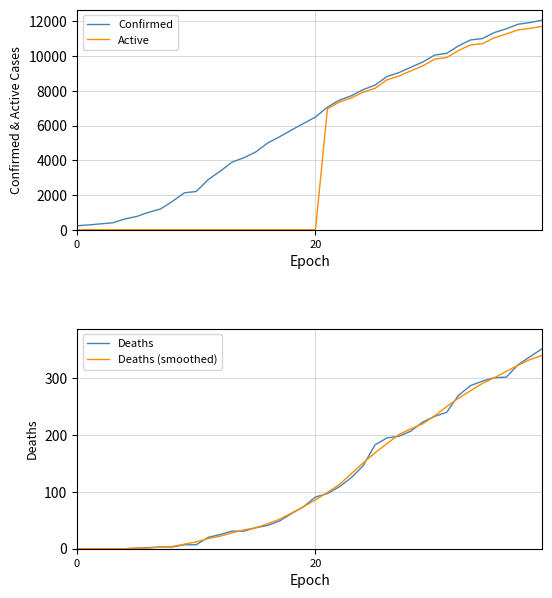

What is the difference between the Active values at 36 and 20?

11268